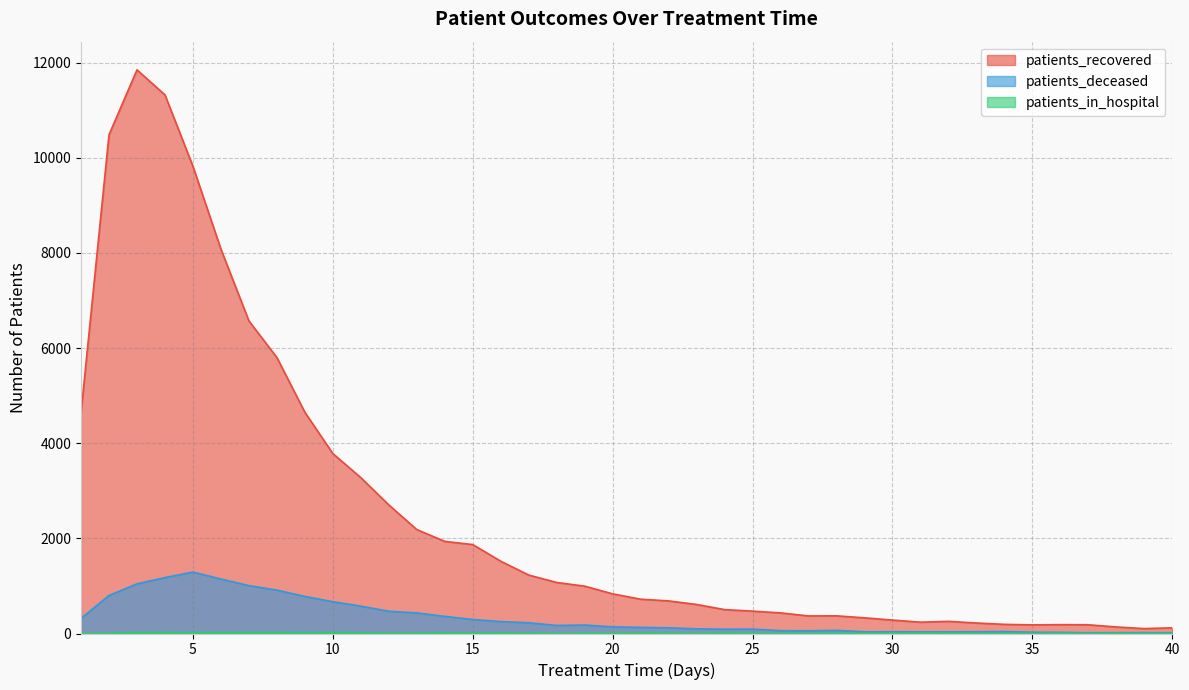

How many lines are shown in the chart?

3